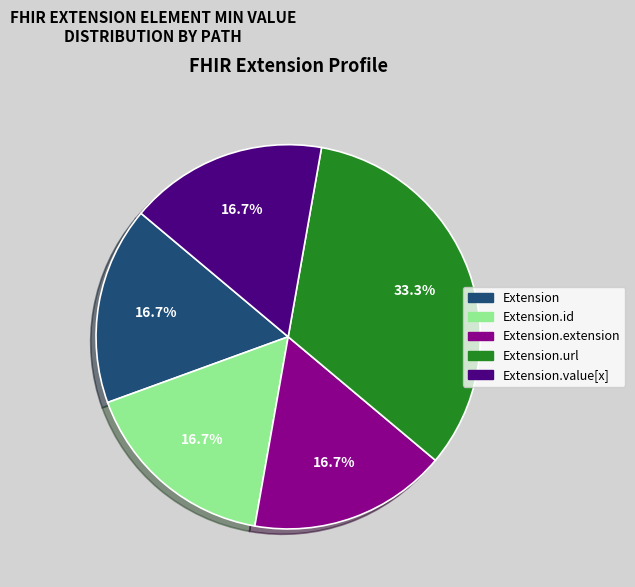

Count the number of slices in the pie.

5